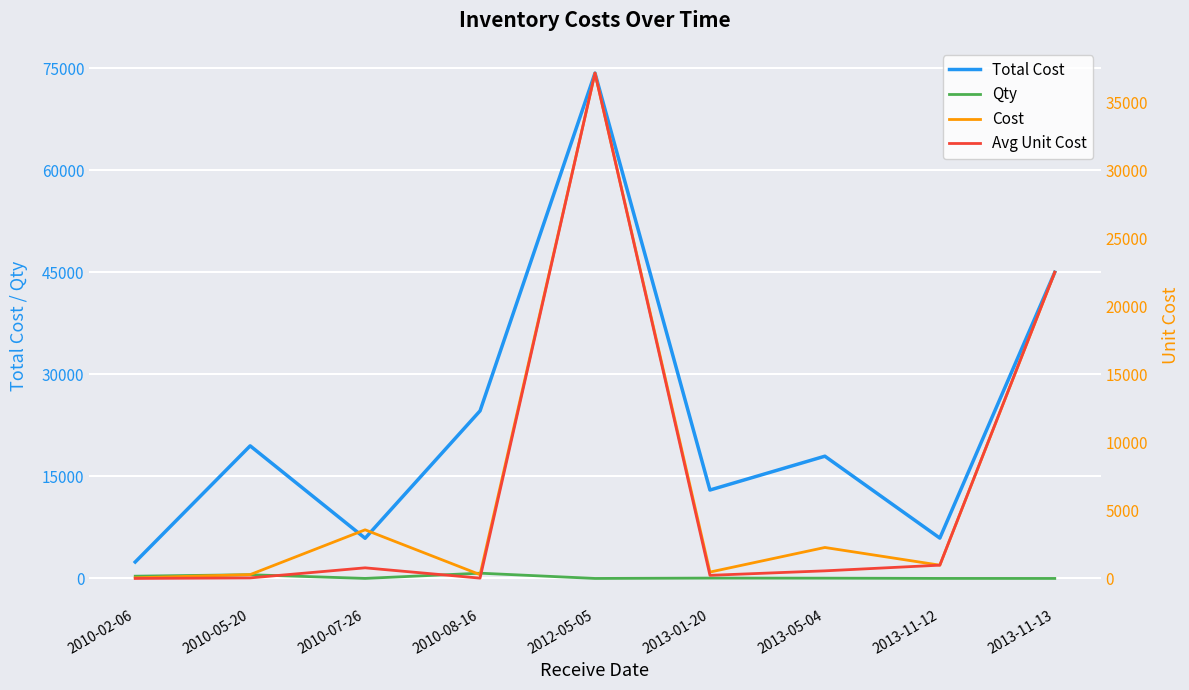

How many data points does each series have?

9